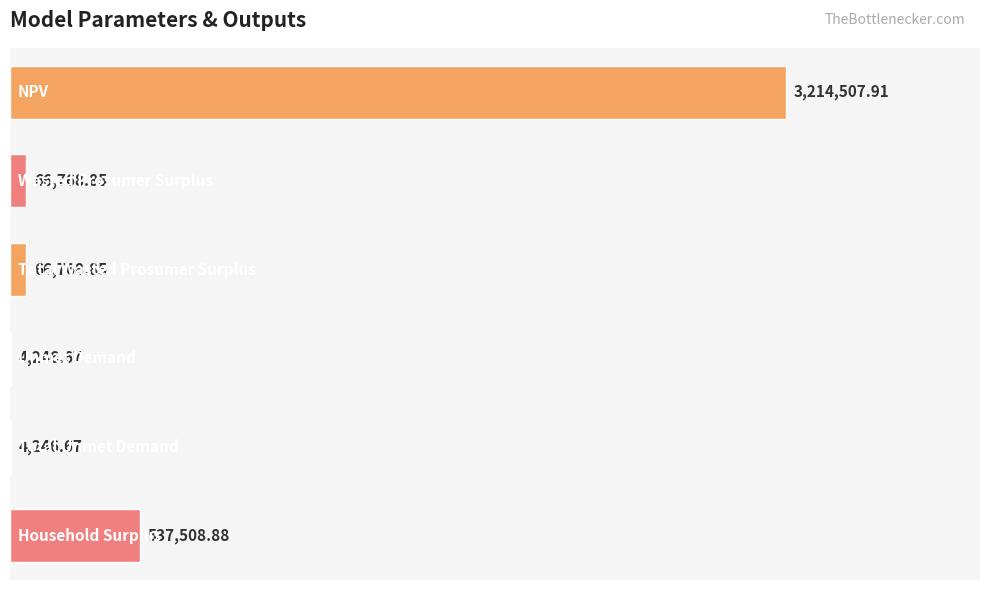

Count the number of categories in the chart.

6